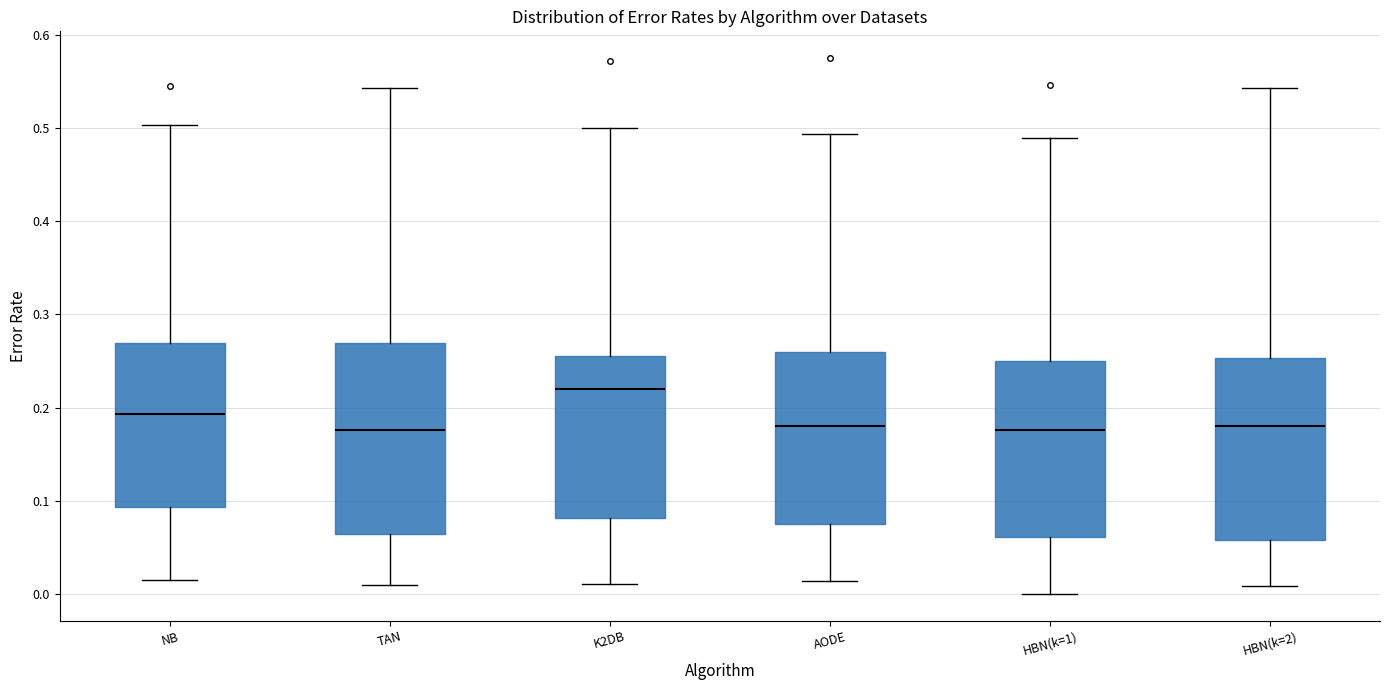

Which box is the tallest, from its lower edge to its upper edge?

TAN